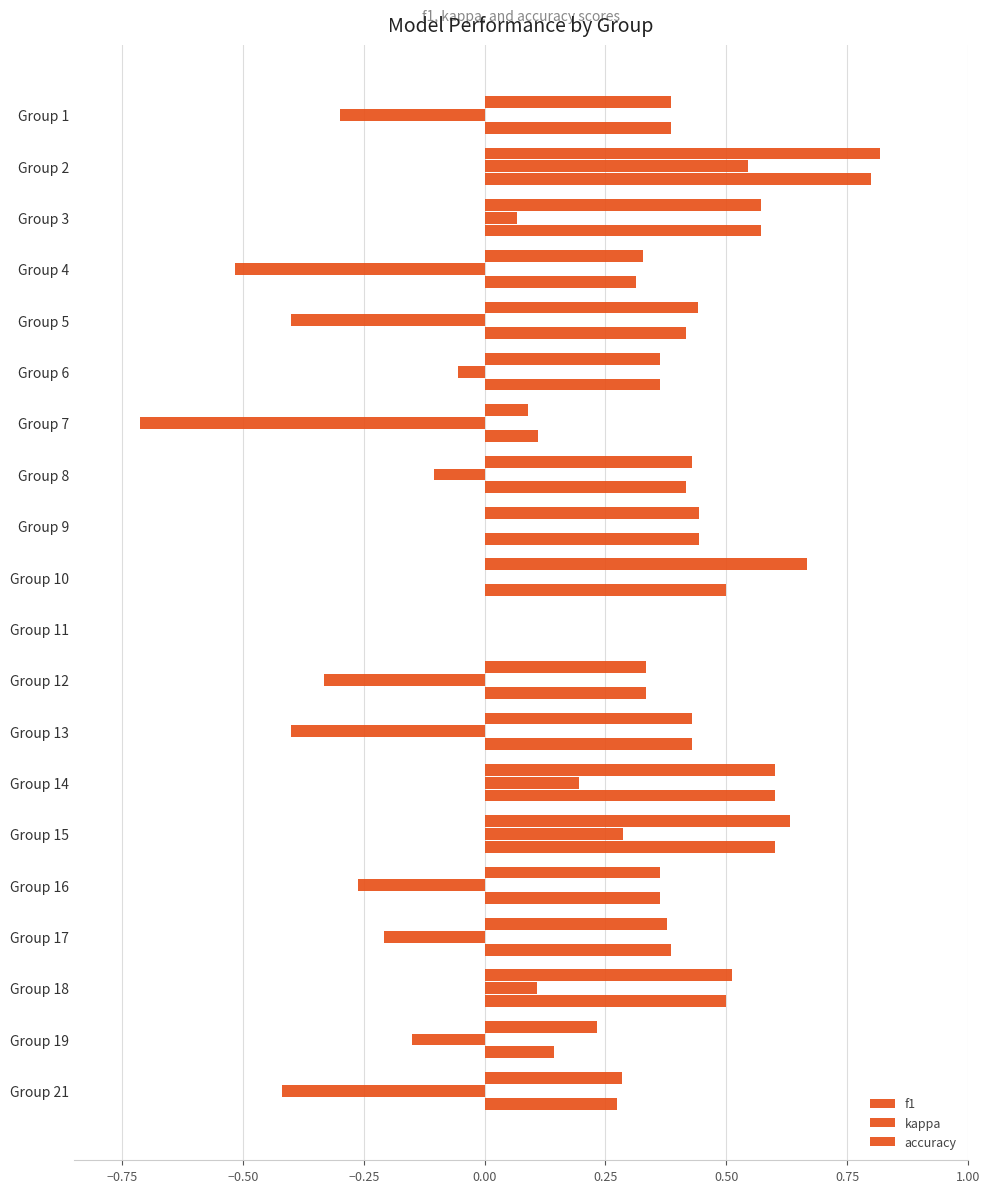

How many values in the f1 series exceed 0?

19